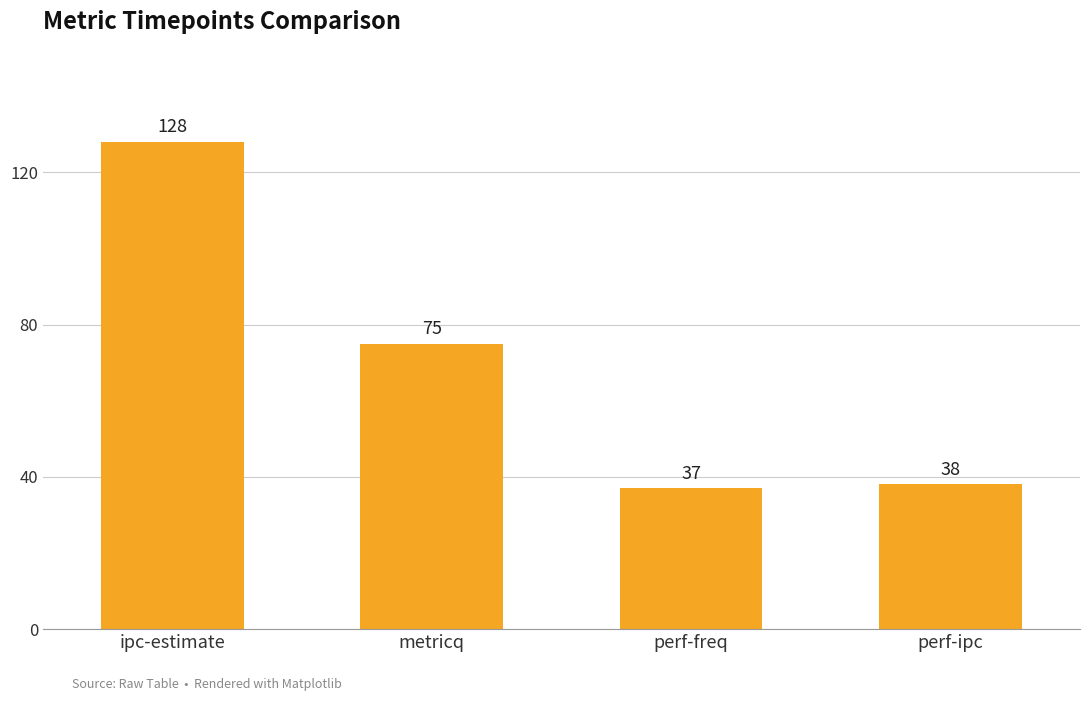

Reading right to left, what are all the values shown in this chart?

38	37	75	128